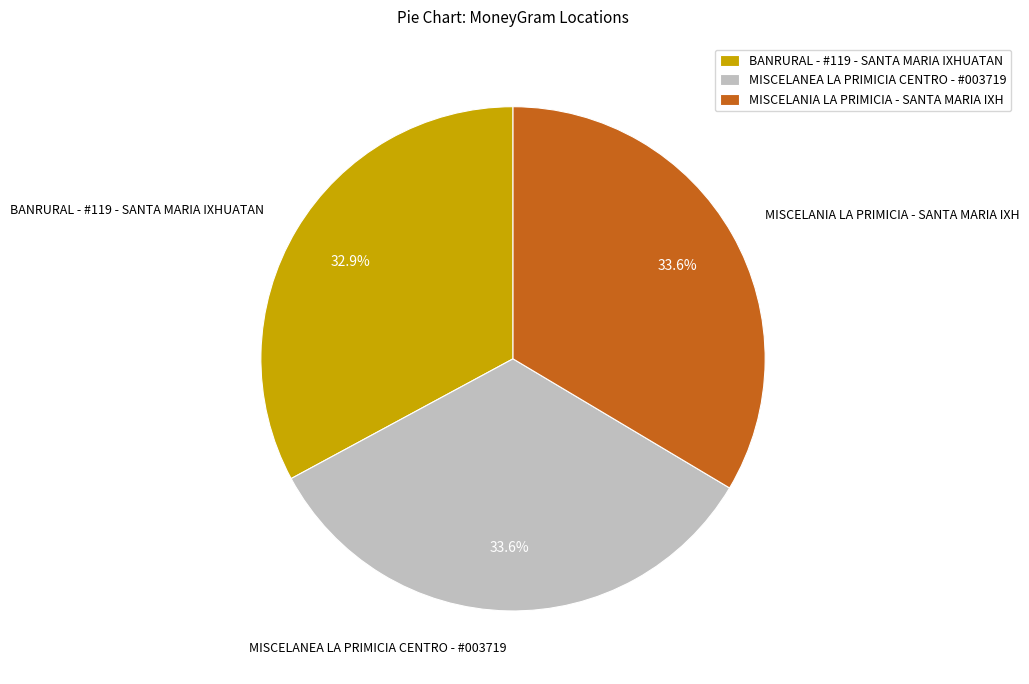

Count the number of slices in the pie.

3